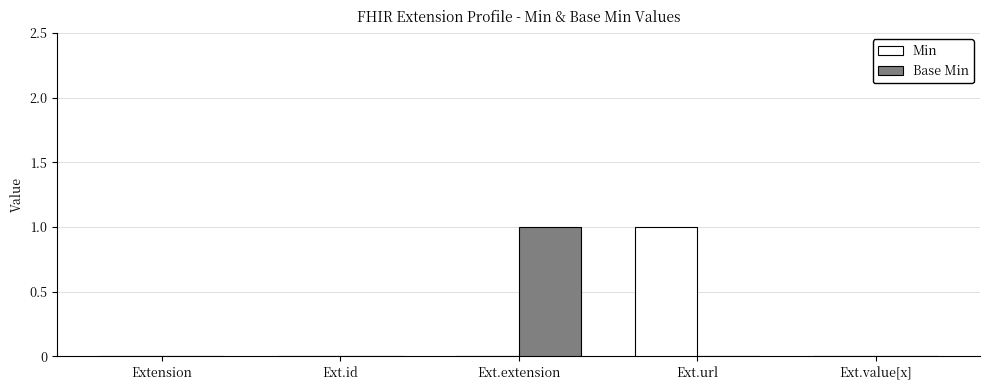

Which category has the highest value in the Min series?

Ext.url